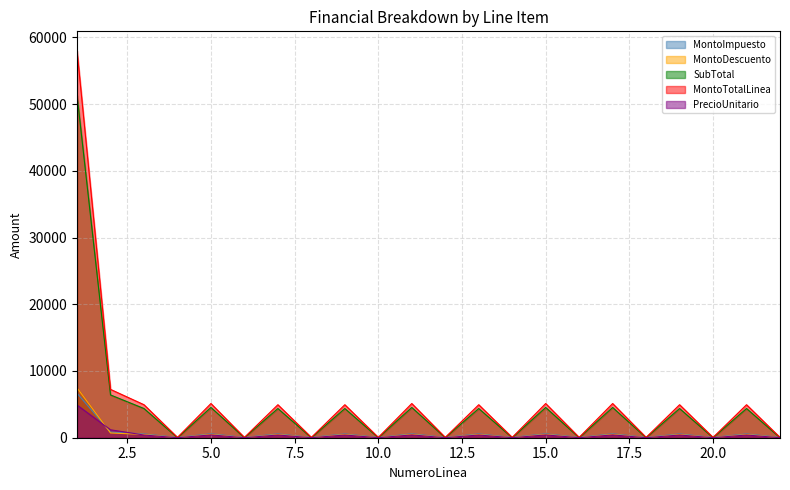

At 22, list the series in order from smallest to largest.

MontoDescuento, SubTotal, PrecioUnitario, MontoImpuesto, MontoTotalLinea